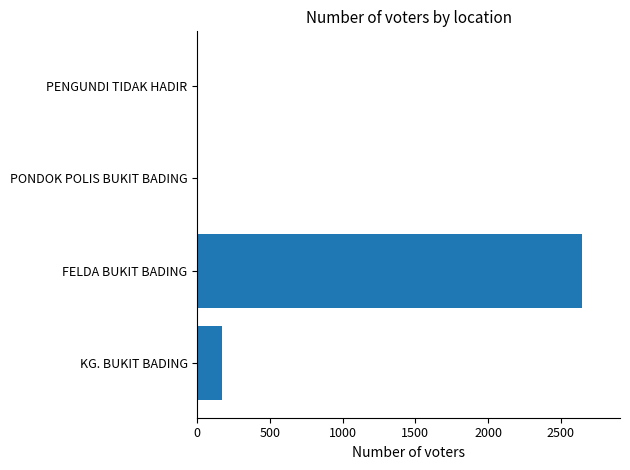

What is the sum of all values?

2817